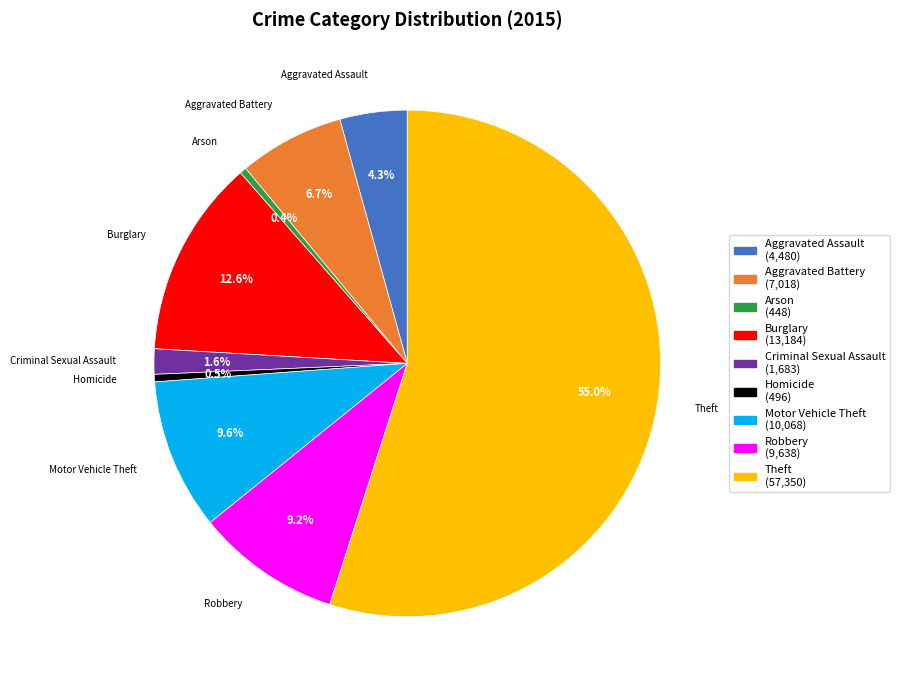

Is Aggravated Assault the majority of the pie?

No